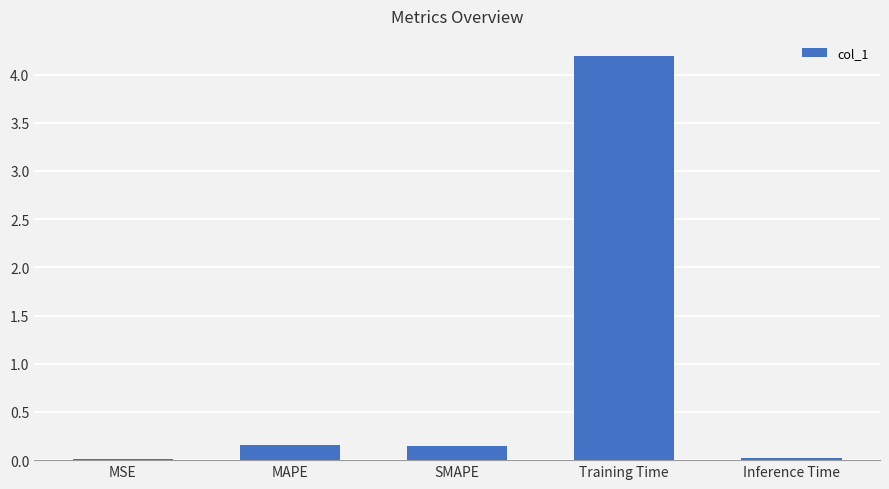

Is it true that the value at Training Time is 1.0?

False